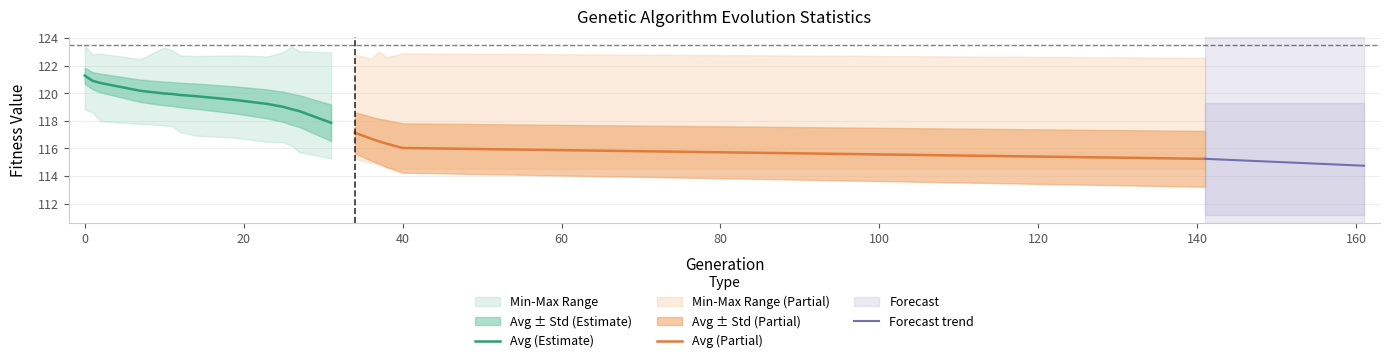

Where is min nearest to the value 116?

26